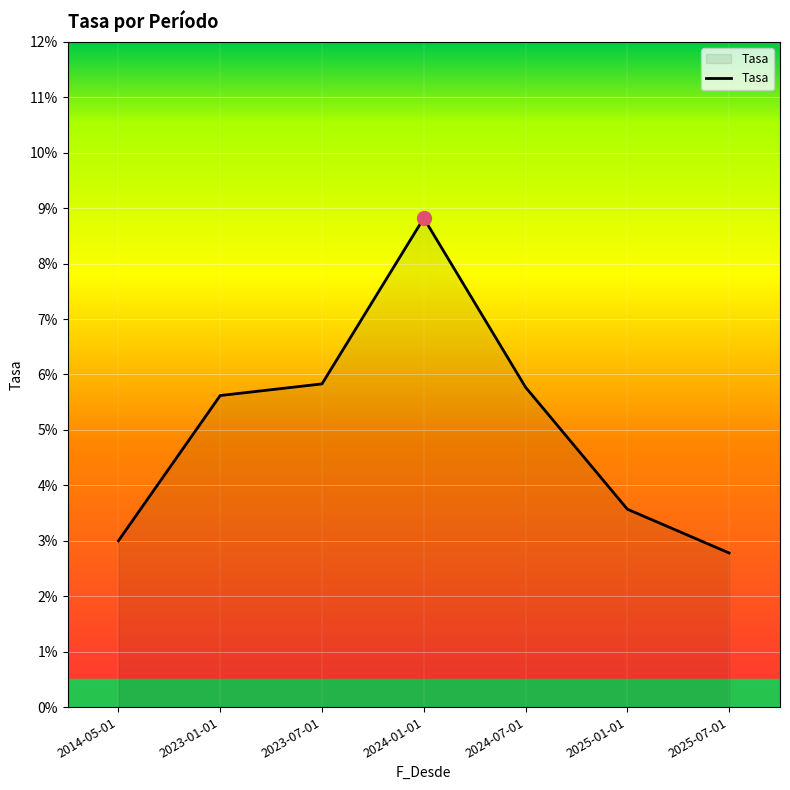

Is this an area chart (filled region under the line)?

Yes